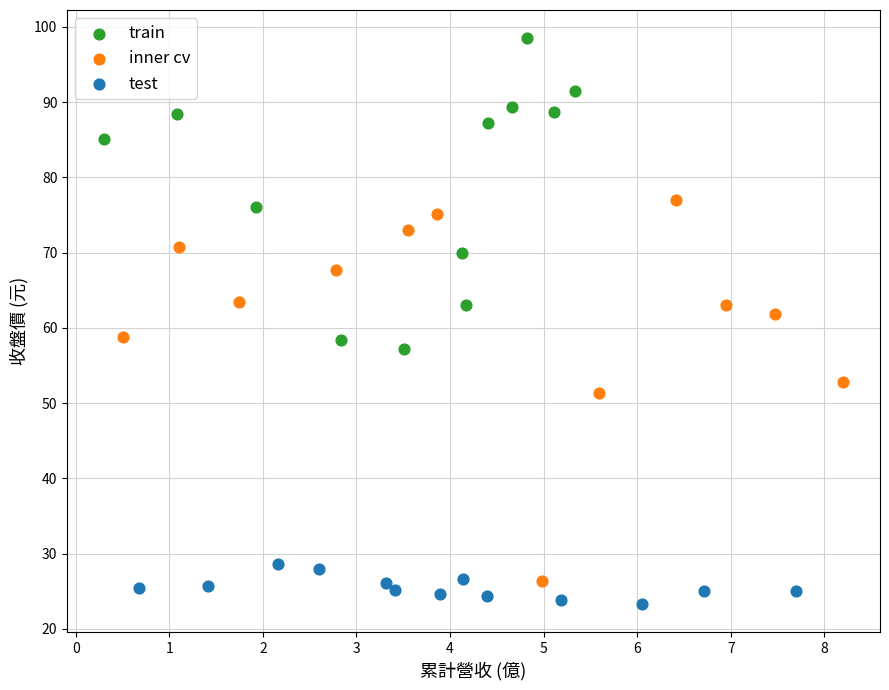

Which series has the widest spread of Y values?

inner cv